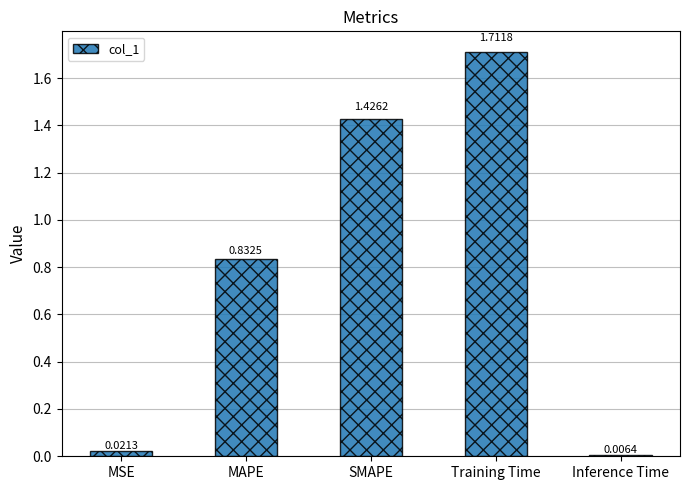

At which label is the value closest to 0?

Inference Time